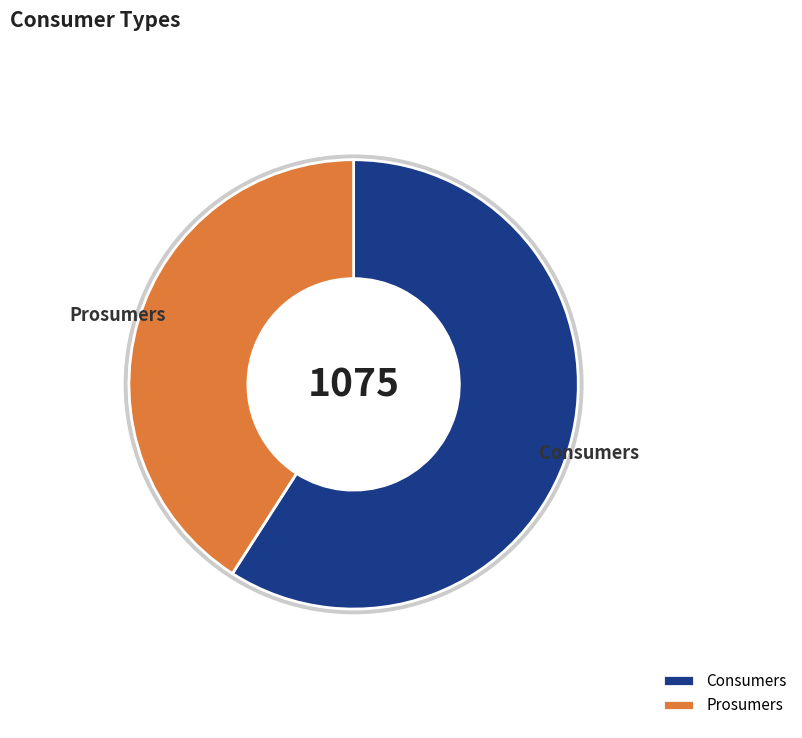

Is it true that Prosumers is 41% of the pie?

True